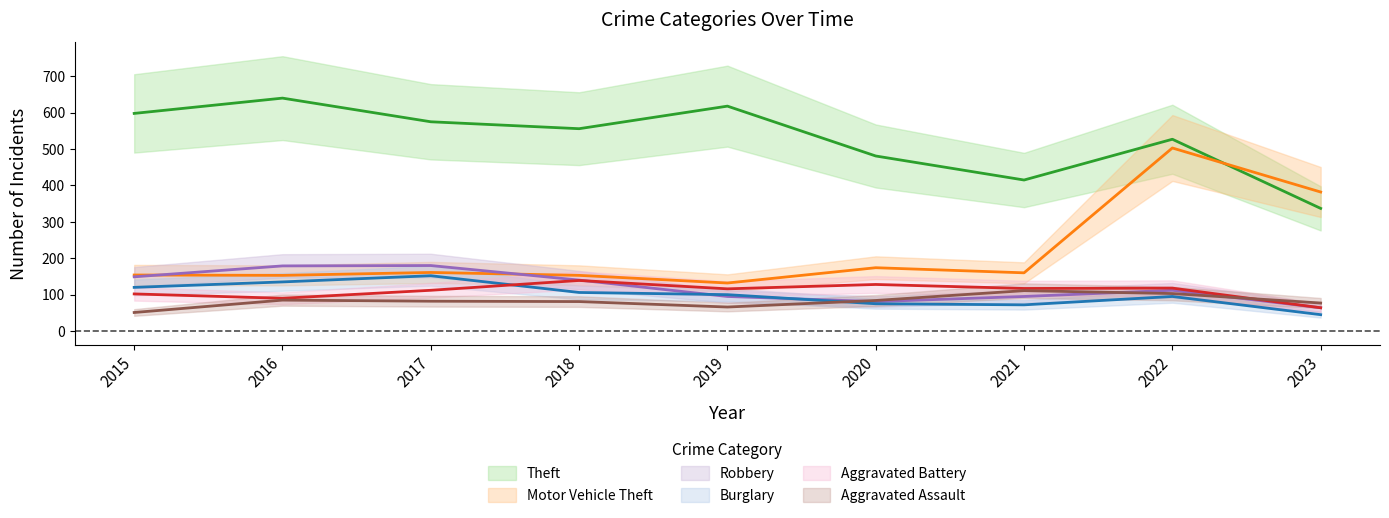

What is the minimum value shown in the chart?

45